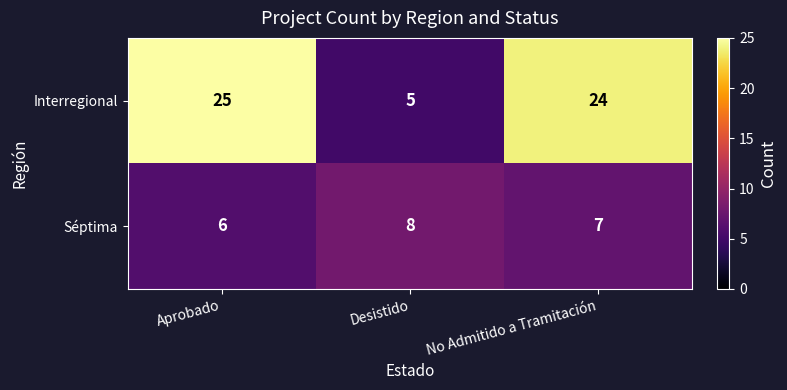

Where does the Séptima series first go above 7?

Desistido